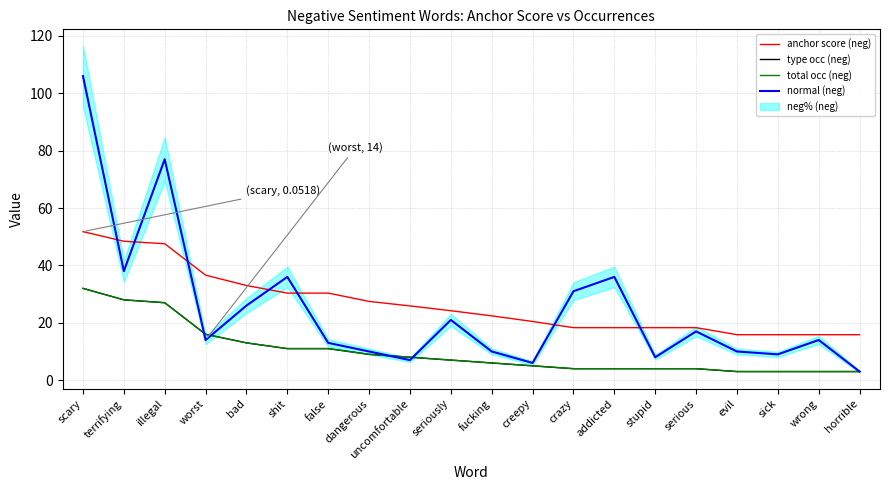

How many categories are shown in the chart?

20